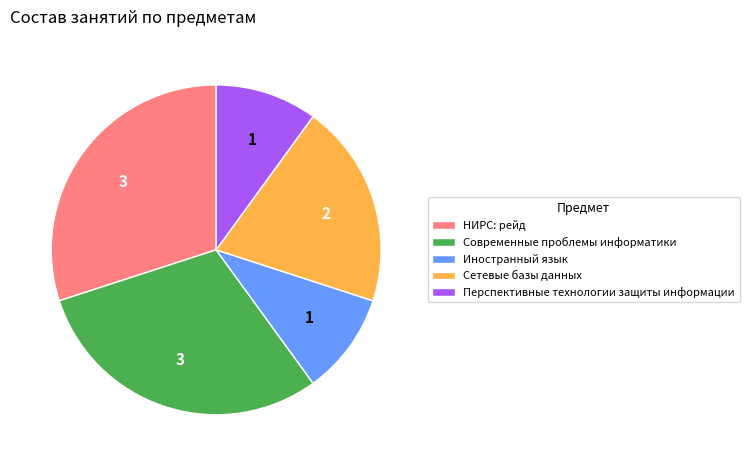

The НИРС: рейд slice represents 30% of the pie. True or false?

True